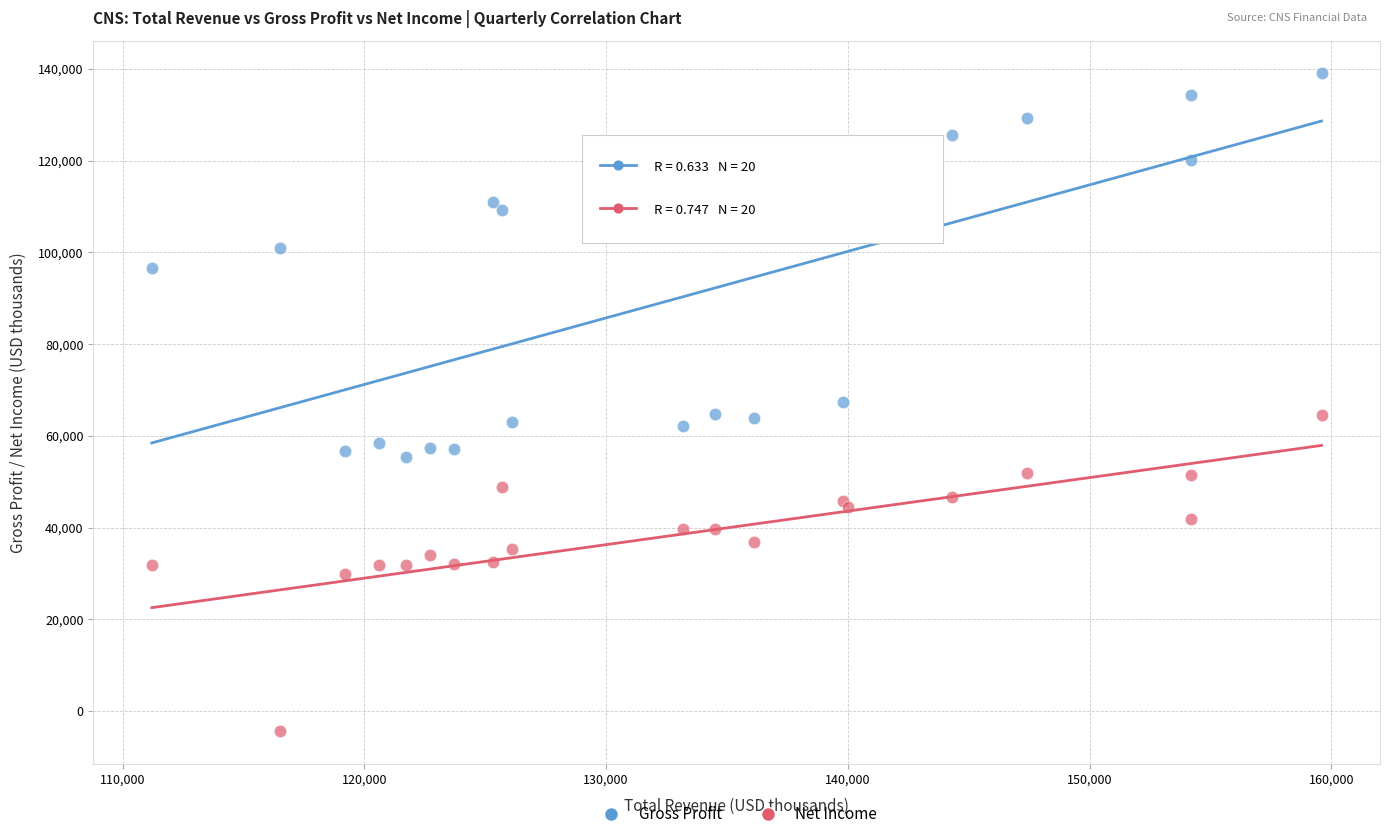

Which series has the widest spread of Y values?

Gross Profit